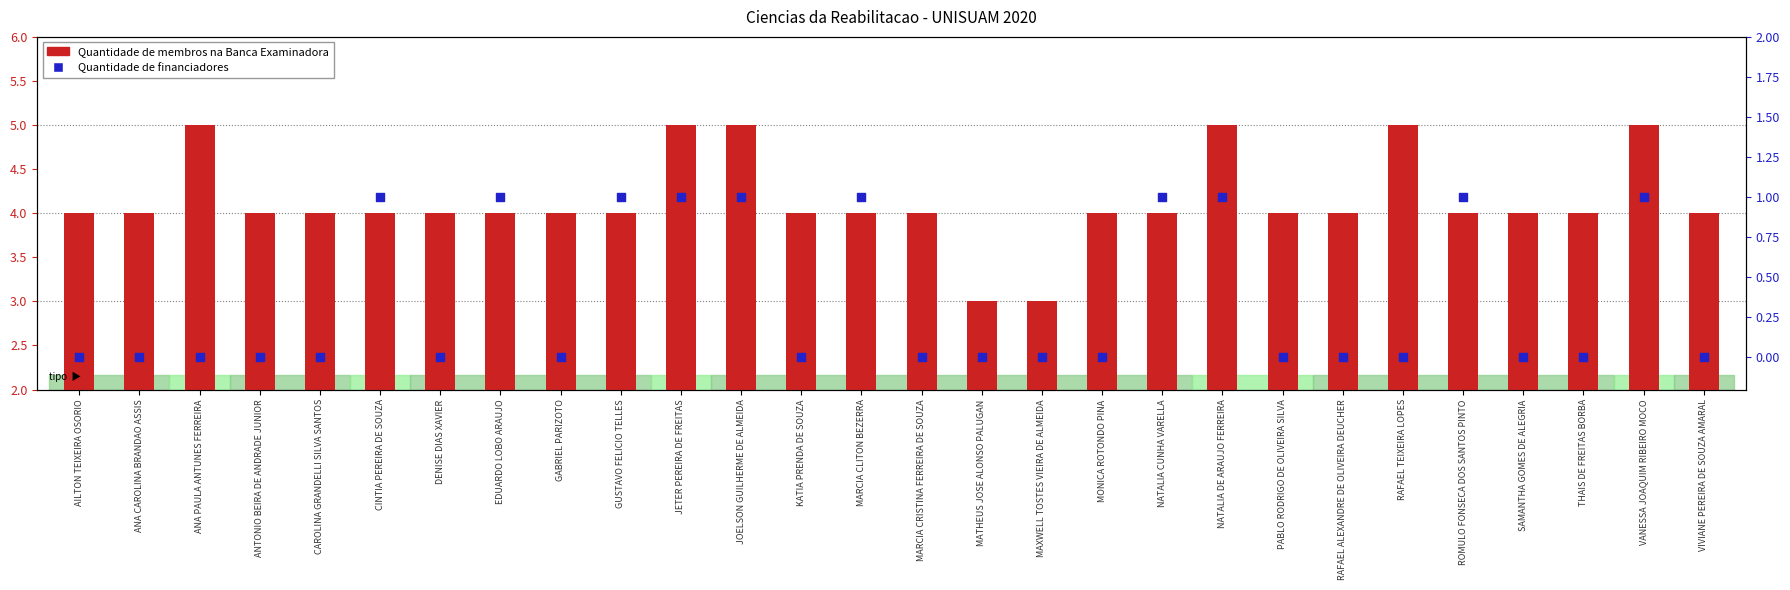

What is the total value across all series at ANA PAULA ANTUNES FERREIRA?

5